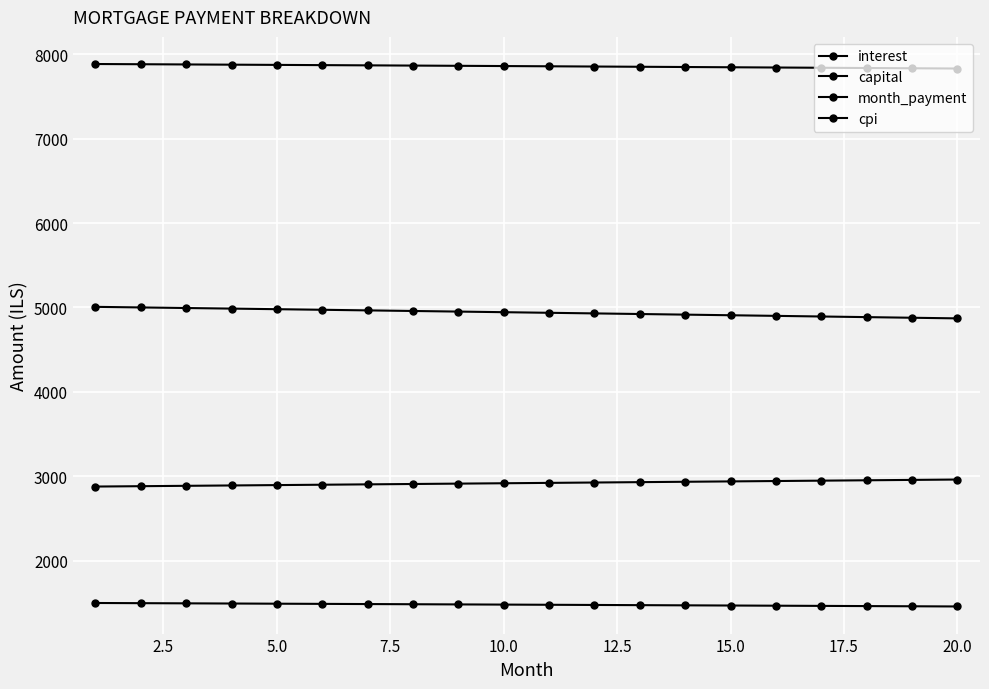

Does the chart have visible grid lines?

Yes